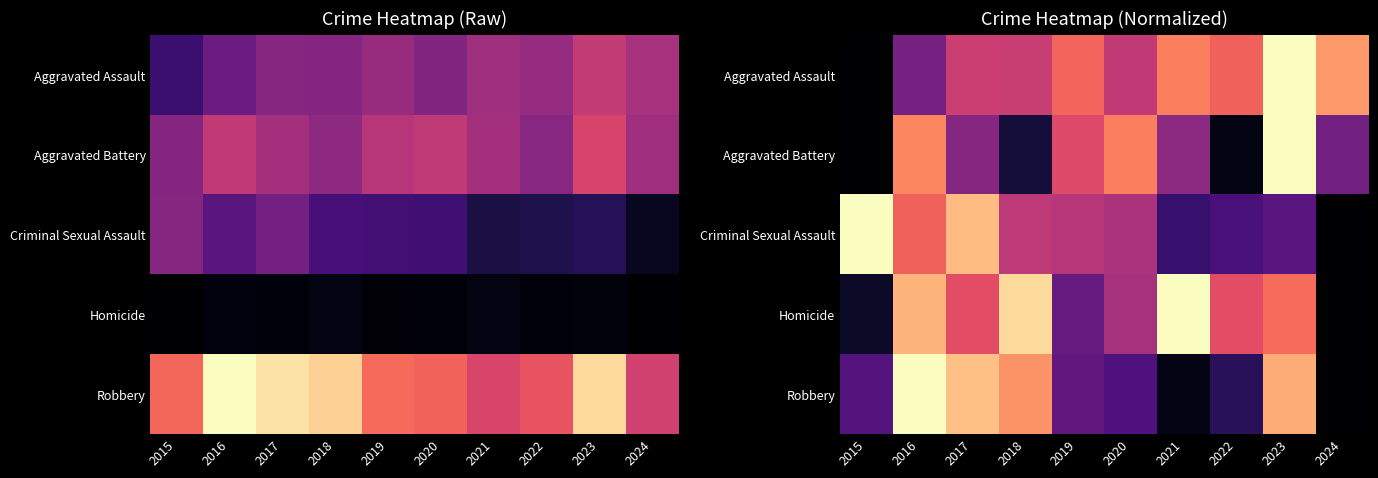

True or false: Aggravated Battery has a value of 0.0 at 2022.

False